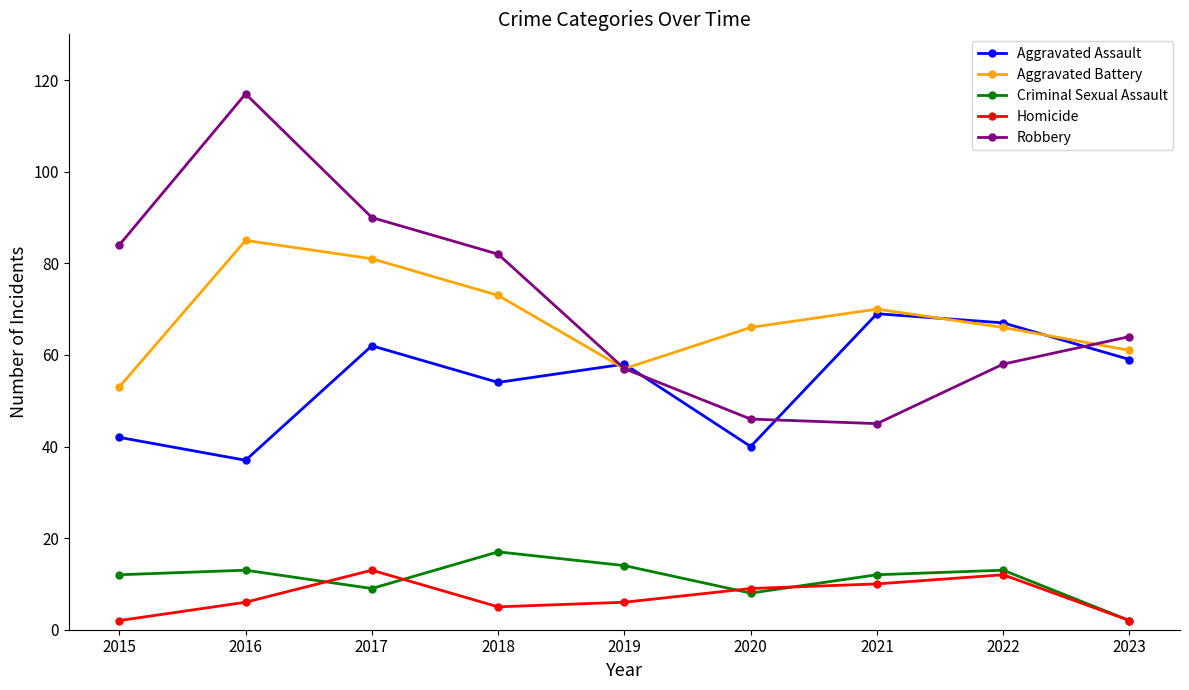

Where is the first local maximum for Aggravated Battery?

2016